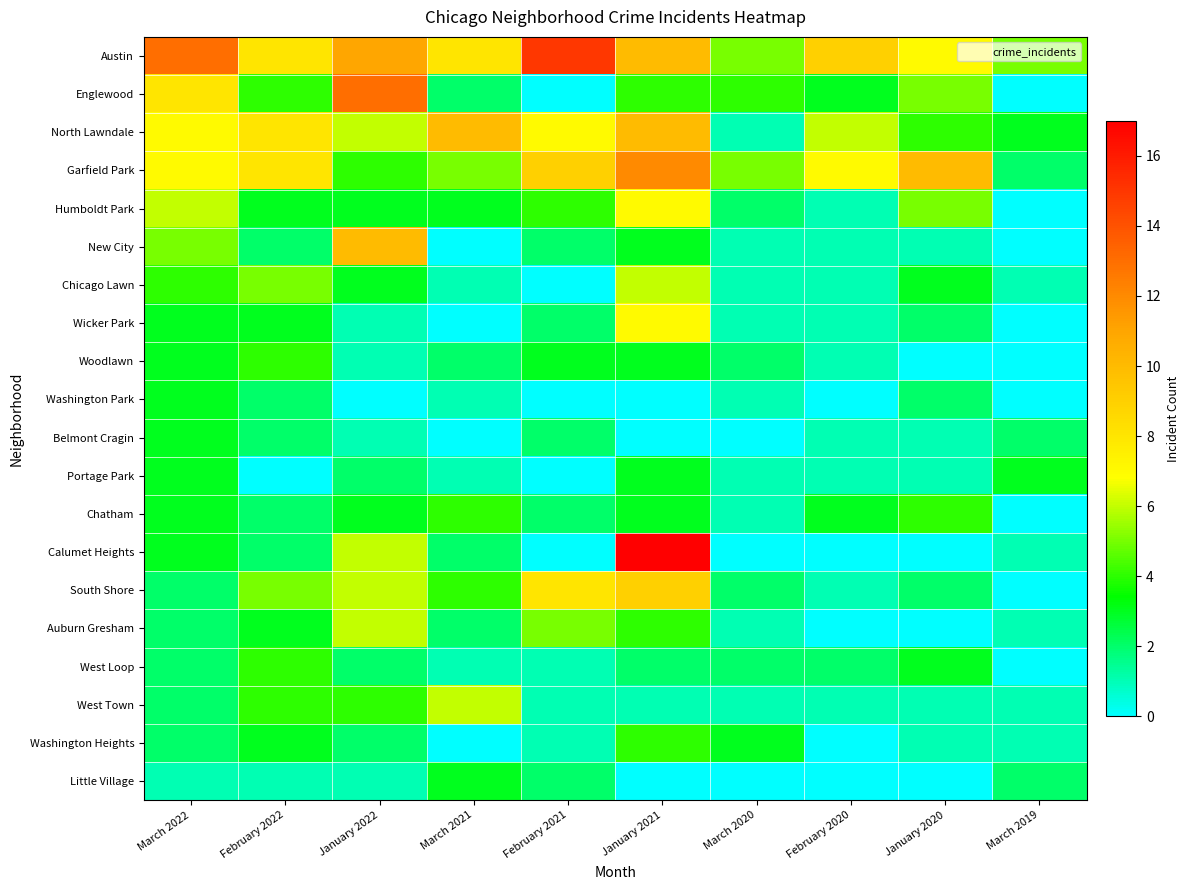

What is the greatest value displayed?

17